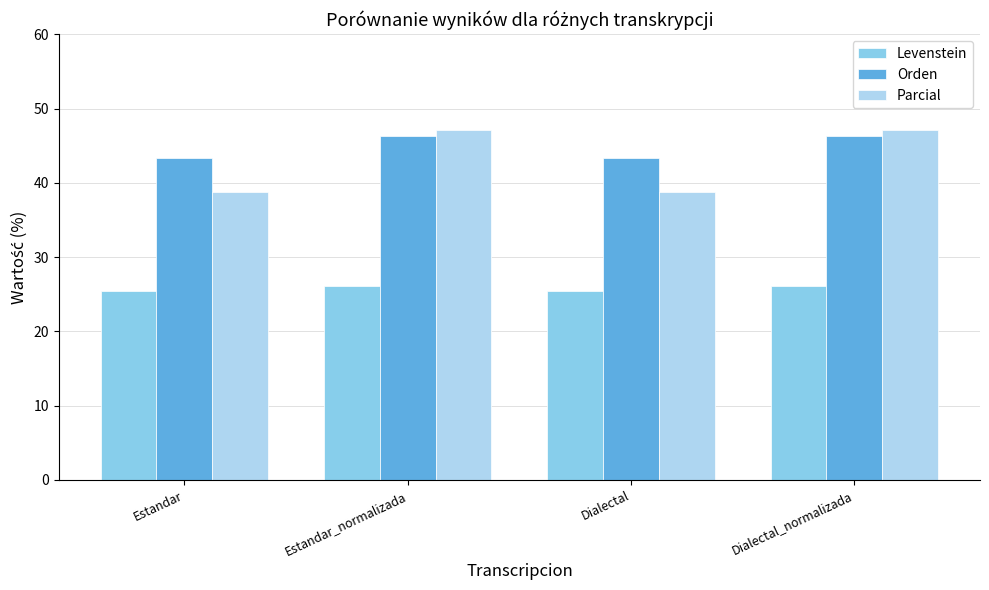

Reading left to right, list all the values displayed in this chart.

Levenstein: Estandar=25.5	Estandar_normalizada=26.1	Dialectal=25.5	Dialectal_normalizada=26.1
Orden: Estandar=43.4	Estandar_normalizada=46.3	Dialectal=43.4	Dialectal_normalizada=46.3
Parcial: Estandar=38.8	Estandar_normalizada=47.1	Dialectal=38.8	Dialectal_normalizada=47.1